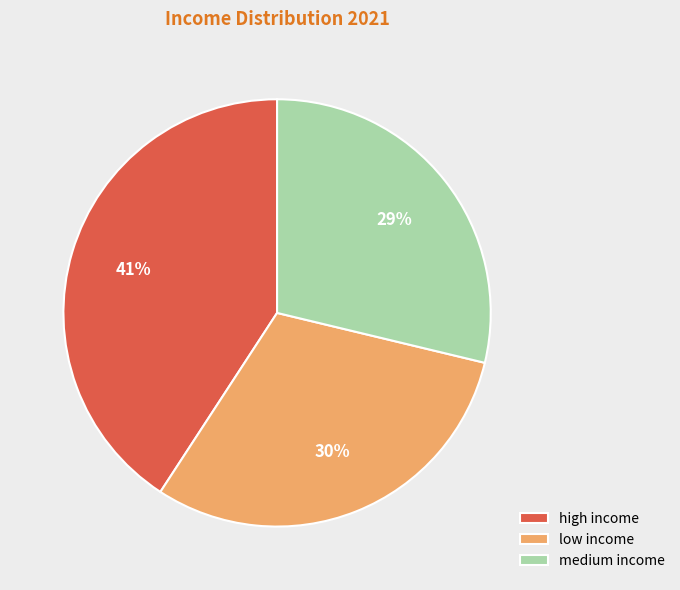

To the nearest percent, what is the combined percentage of low income and medium income?

59%